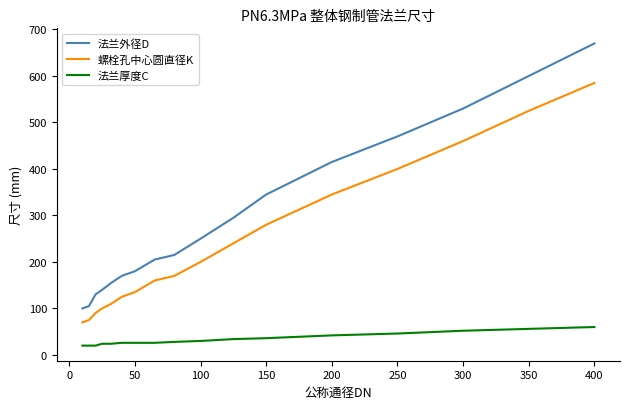

List the series in order of their overall mean, lowest first.

法兰厚度C, 螺栓孔中心圆直径K, 法兰外径D